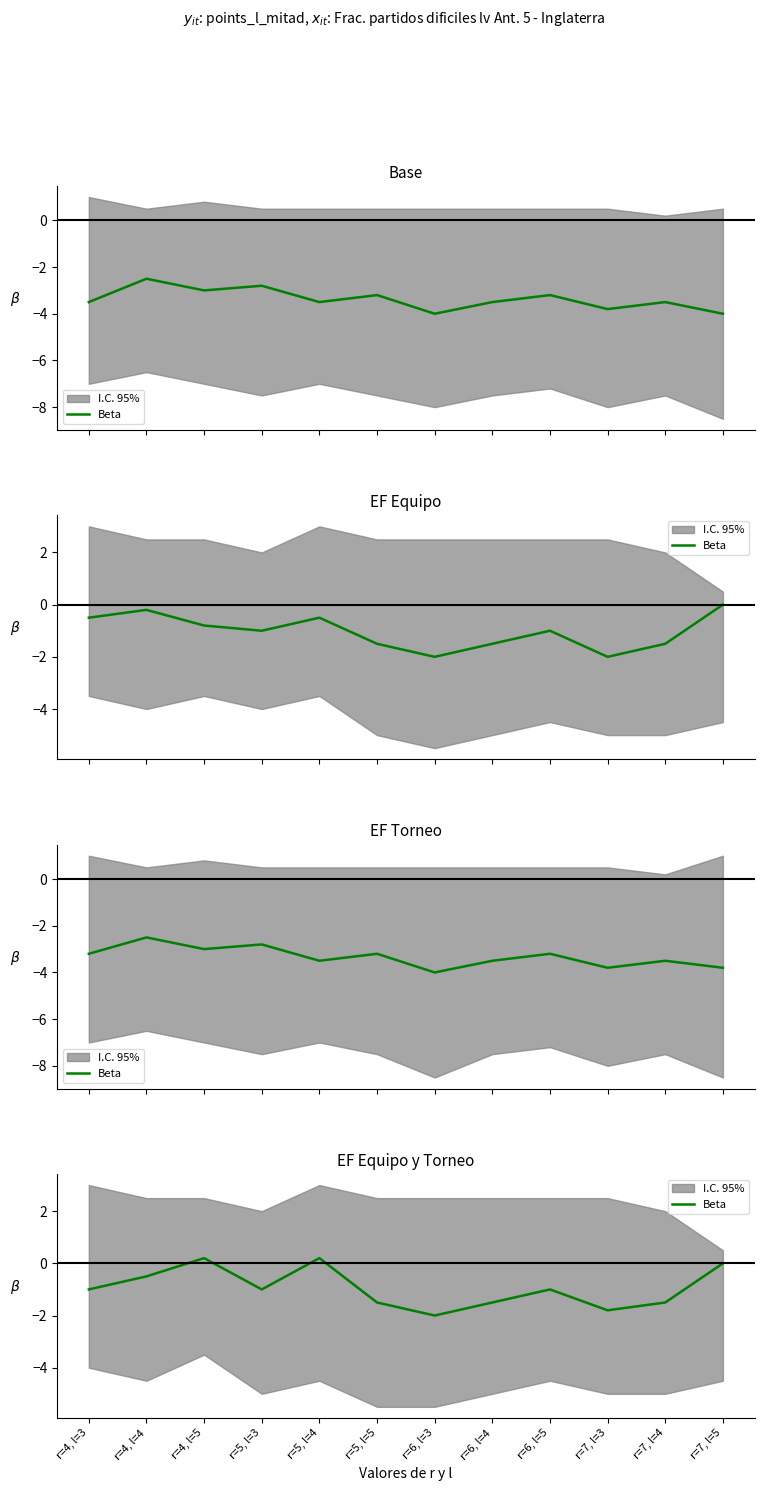

What position from the left is r=7, l=5?

12